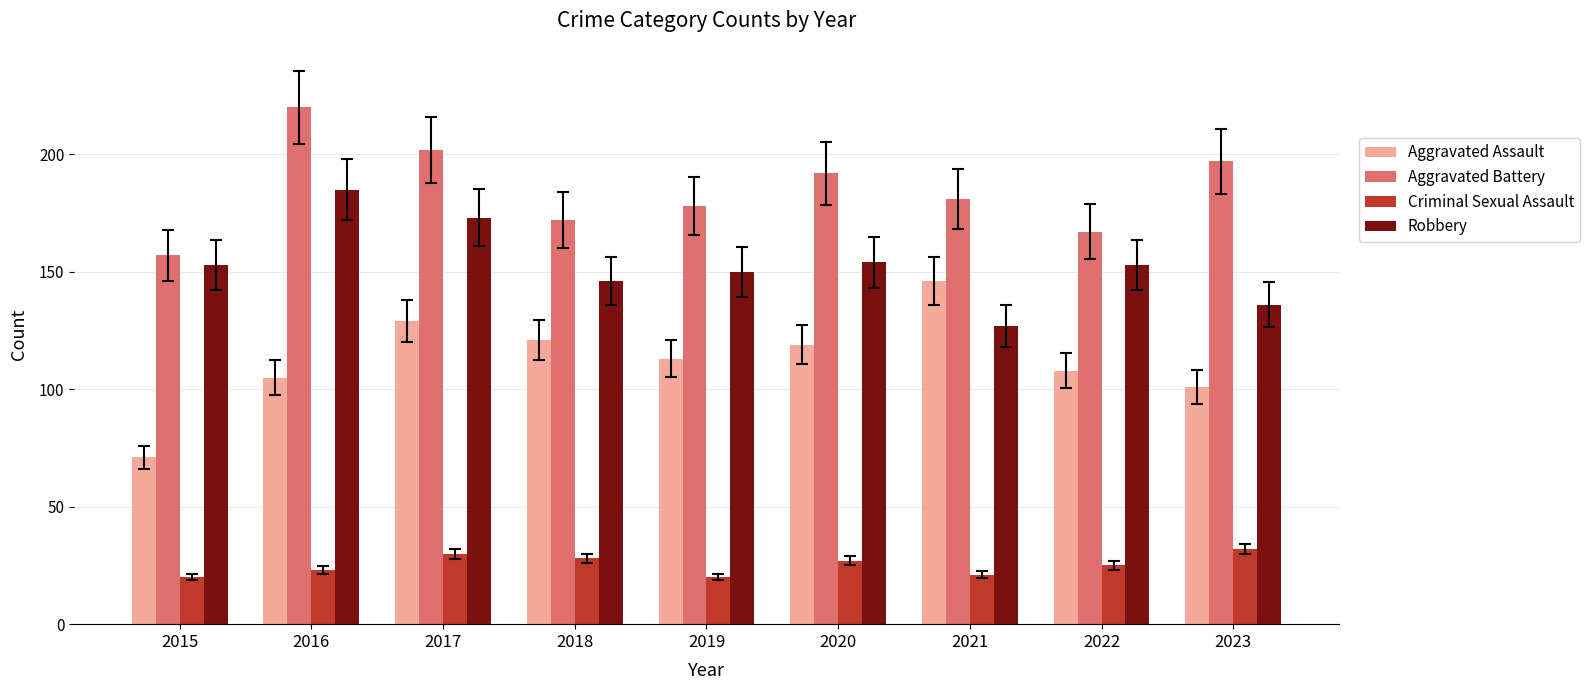

Which series has the largest range (max minus min)?

Aggravated Assault